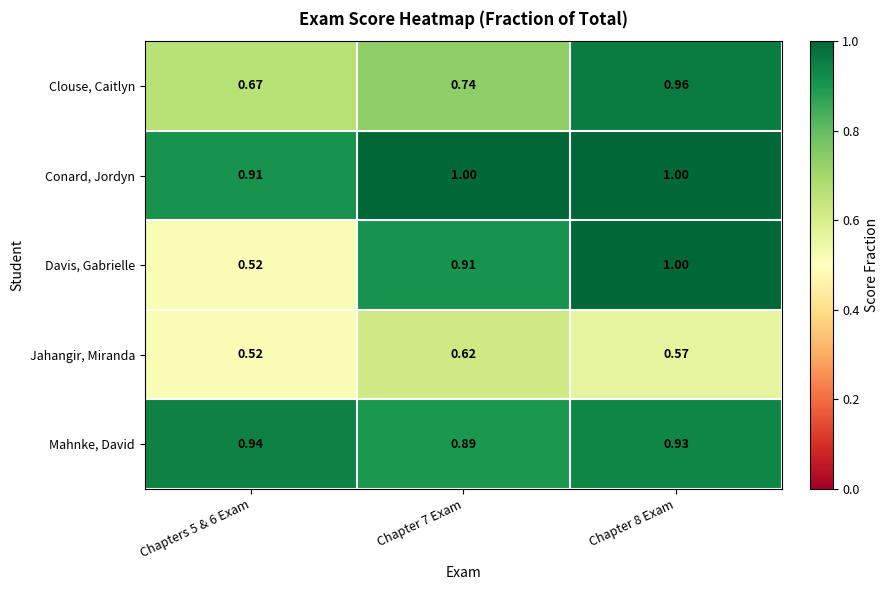

What is the difference between the highest and lowest values at Chapter 8 Exam?

0.4